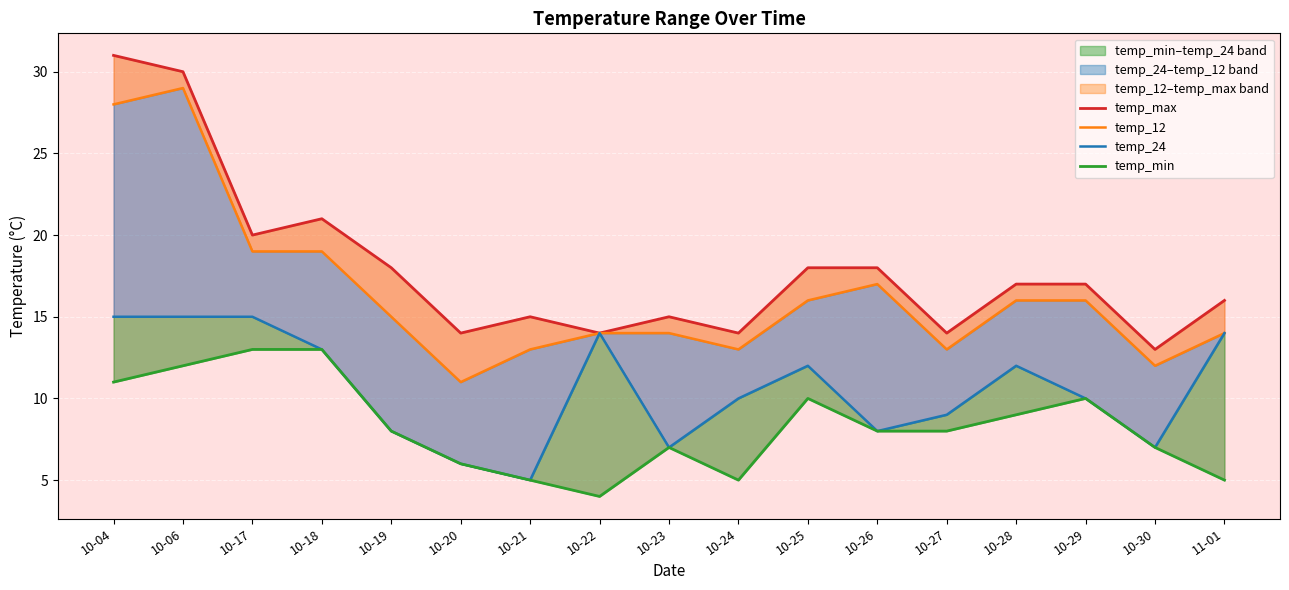

What is the total value across all series at 10-23?

43